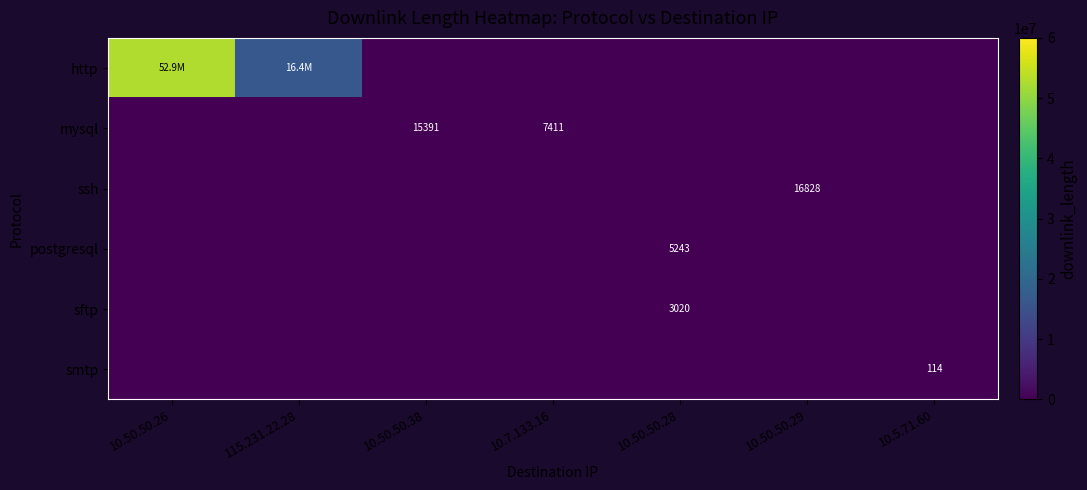

The postgresql series shows 5243 at 10.50.50.28. True or false?

True